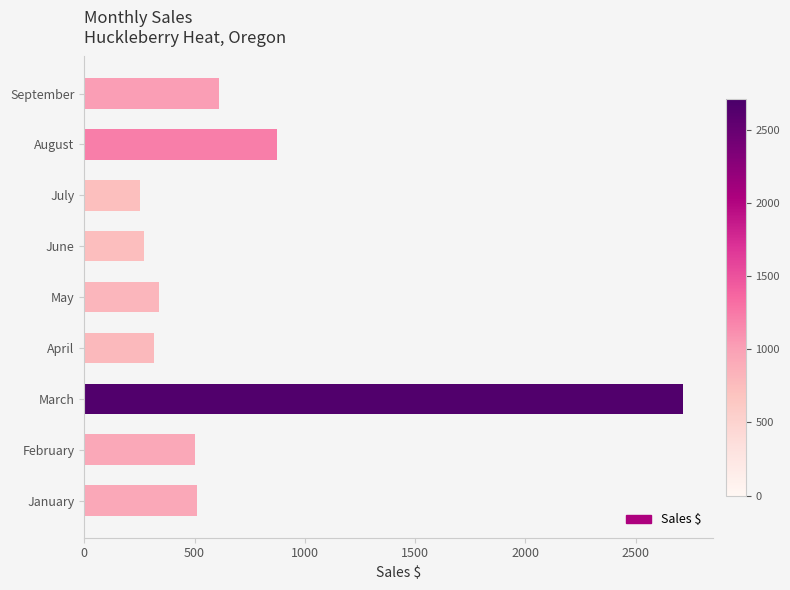

What is the average value?

710